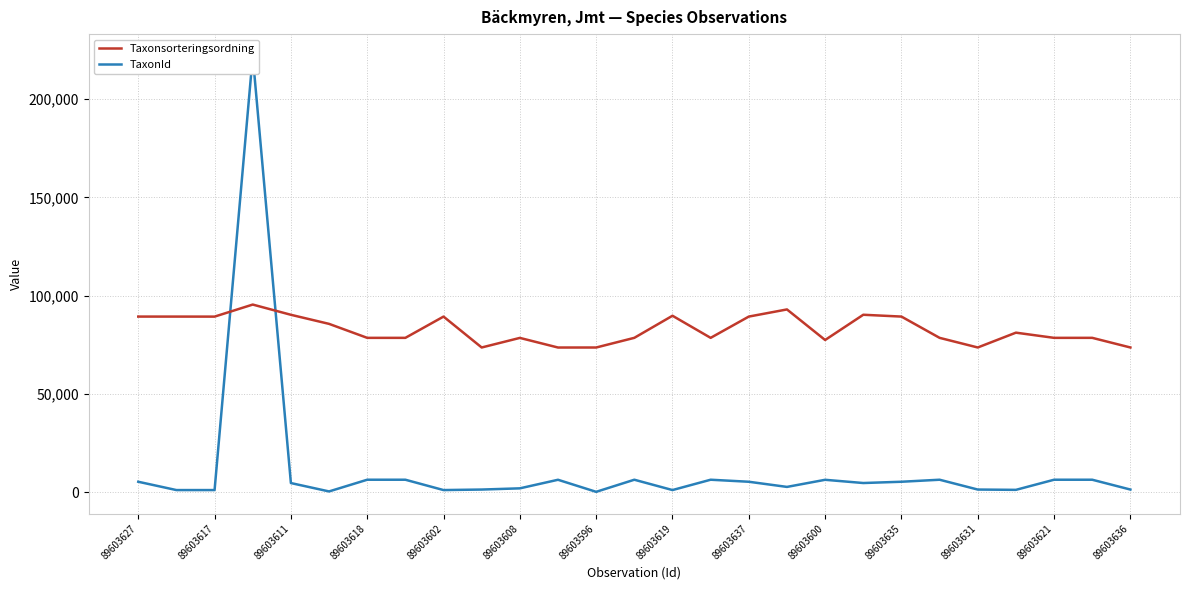

Rank the series by their average value, from lowest to highest.

TaxonId, Taxonsorteringsordning